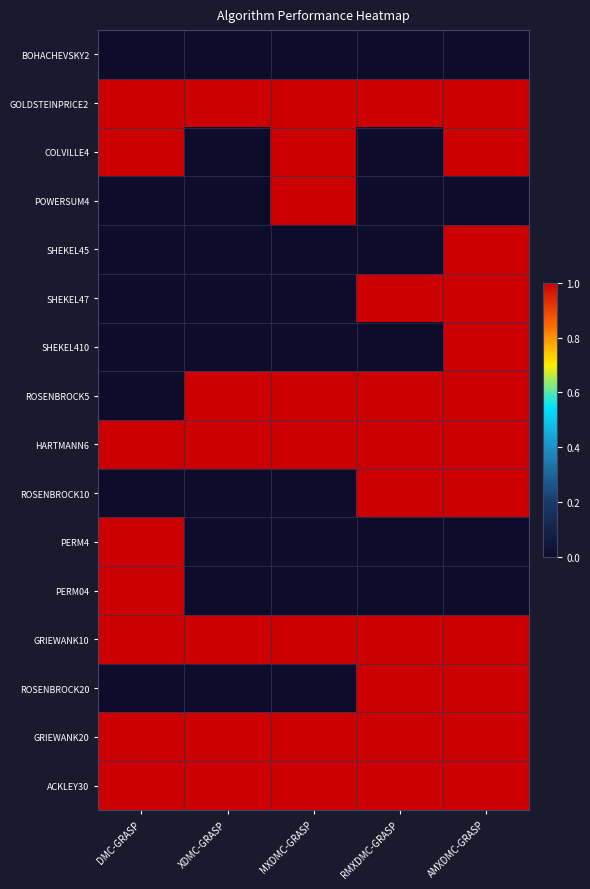

Which category has the lowest value across all series?

DMC-GRASP